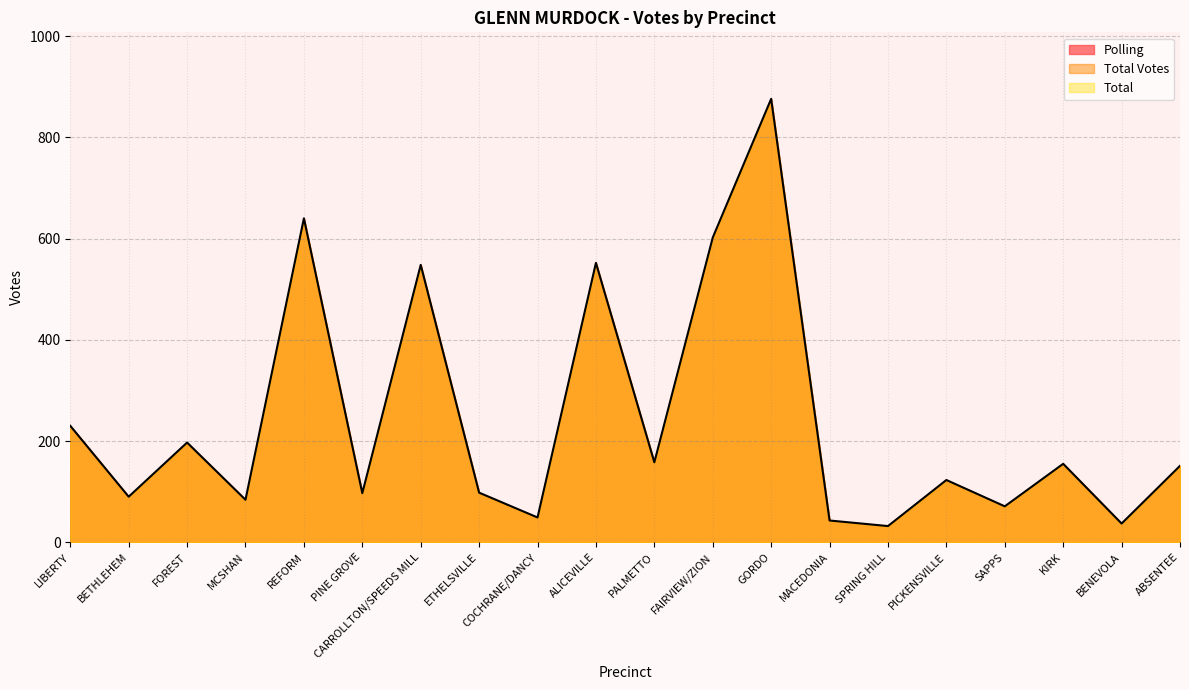

The value of Total at BENEVOLA is 54. True or false?

False